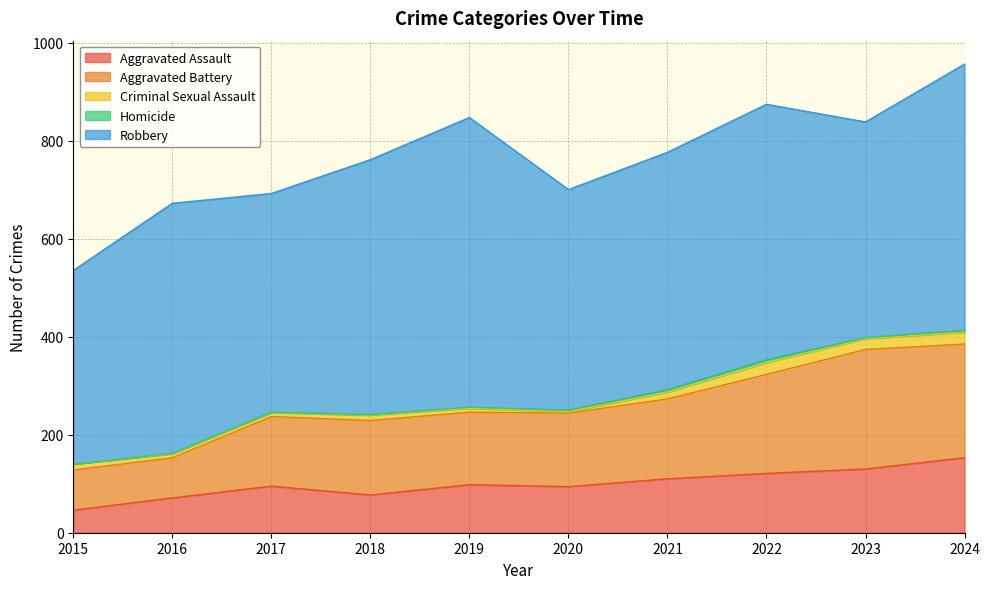

List the series in order of their peak value, highest first.

Robbery, Aggravated Battery, Aggravated Assault, Criminal Sexual Assault, Homicide